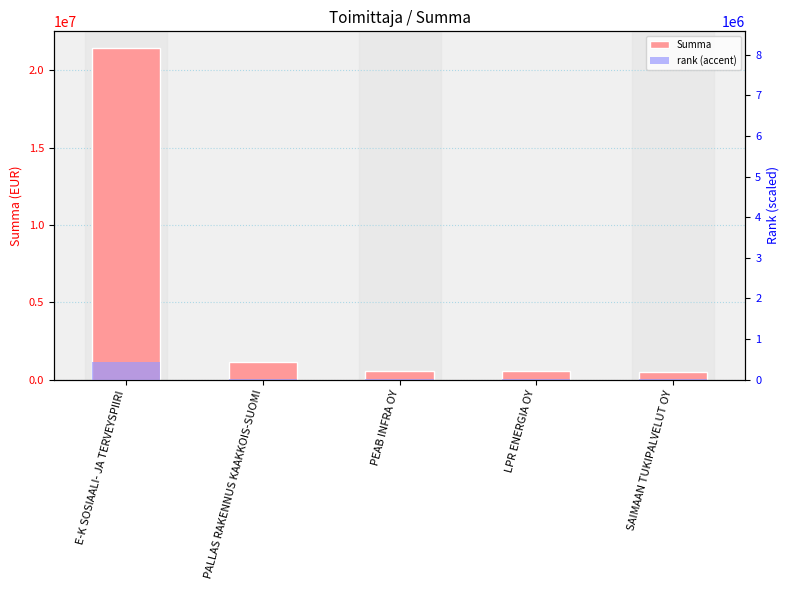

True or false: rank (accent) has a value of 10616.0 at LPR ENERGIA OY.

True